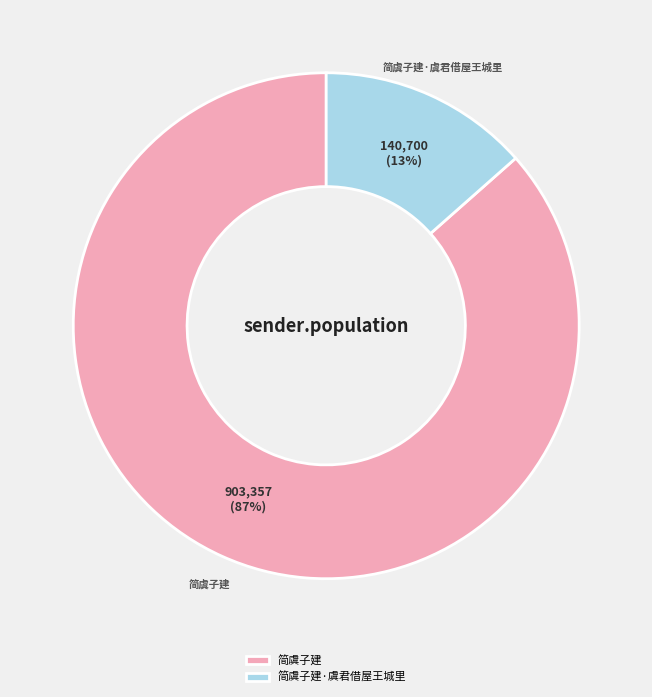

True or false: 简虞子建·虞君借屋王城里 accounts for 1% of the total.

False